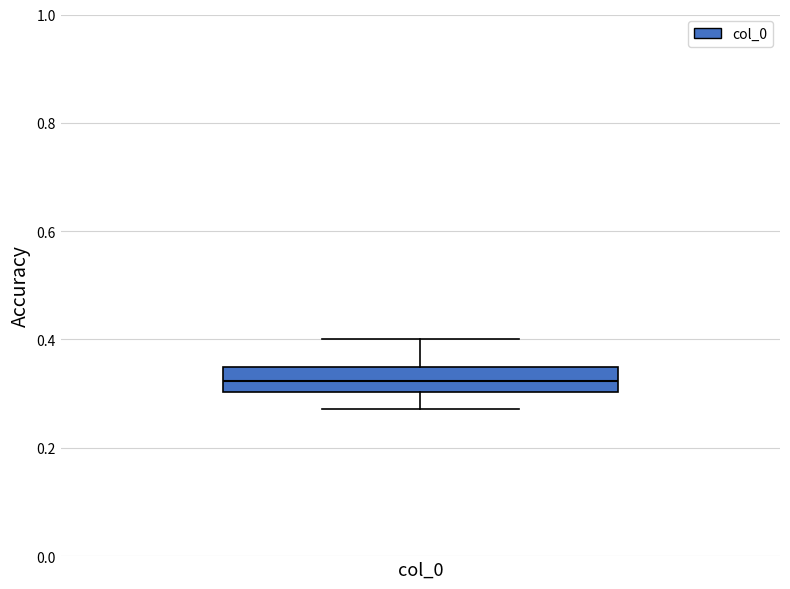

Where is the upper edge of the box for col_0 on the y-axis? The values are not printed on the chart, so give them approximately, as read against the axis.

0.34